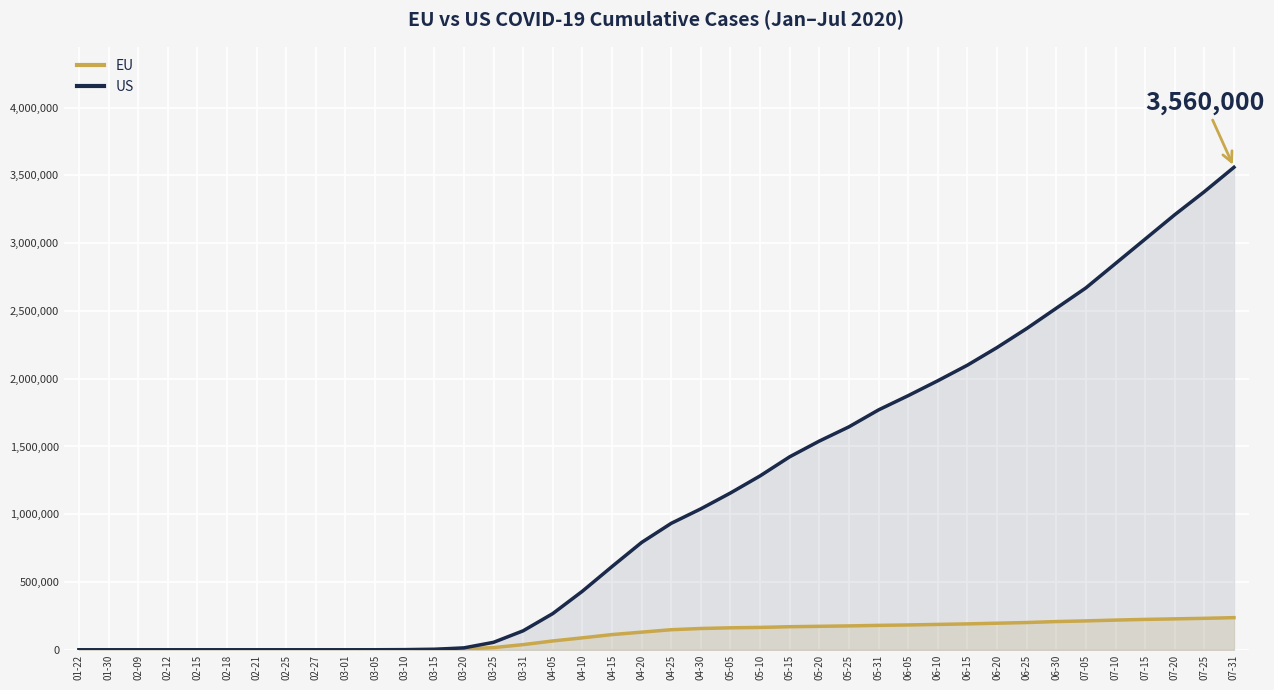

Where is EU nearest to the value 118500?

04-15